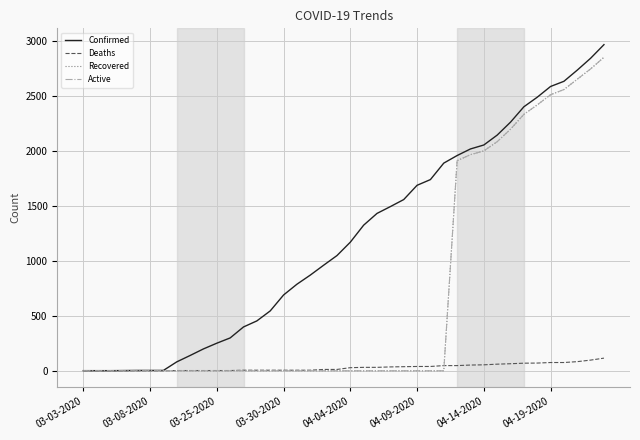

Which series has the largest total across all categories?

Confirmed